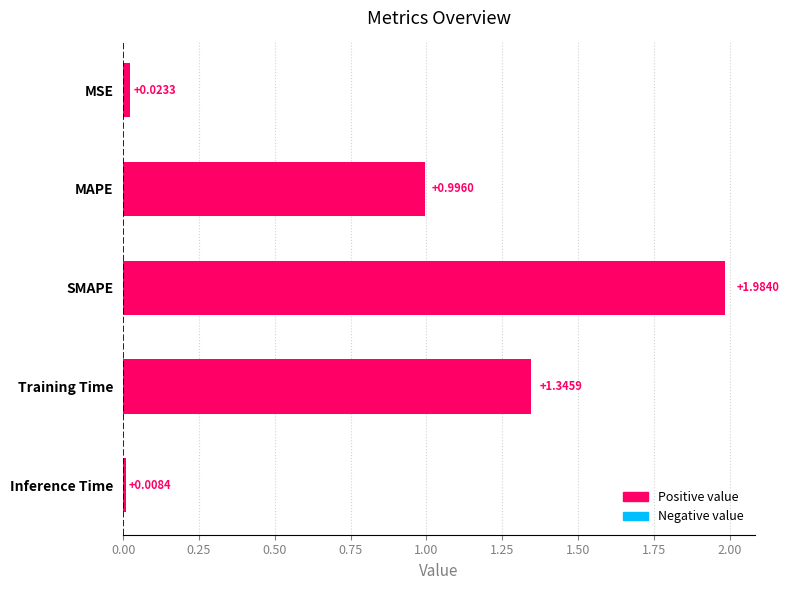

Rank the categories by value from lowest to highest.

Inference Time, MSE, MAPE, Training Time, SMAPE